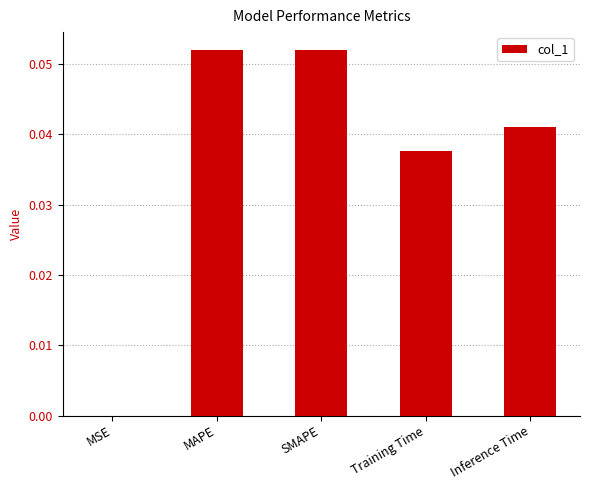

Between MAPE and Inference Time, which is larger?

MAPE